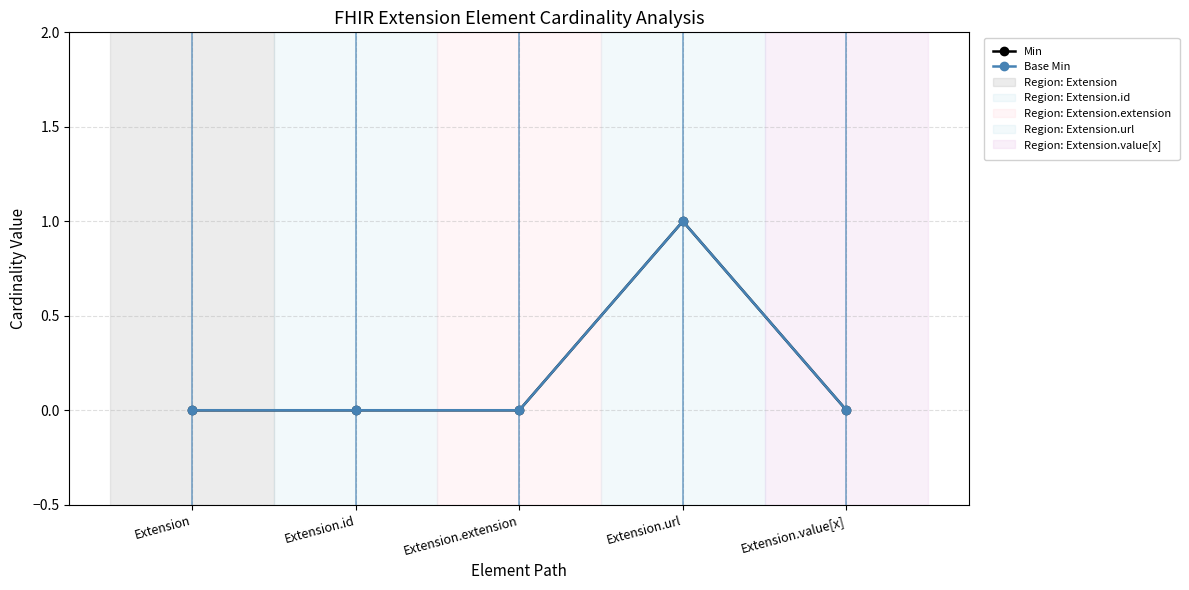

True or false: Min has a value of -1 at Extension.id.

False